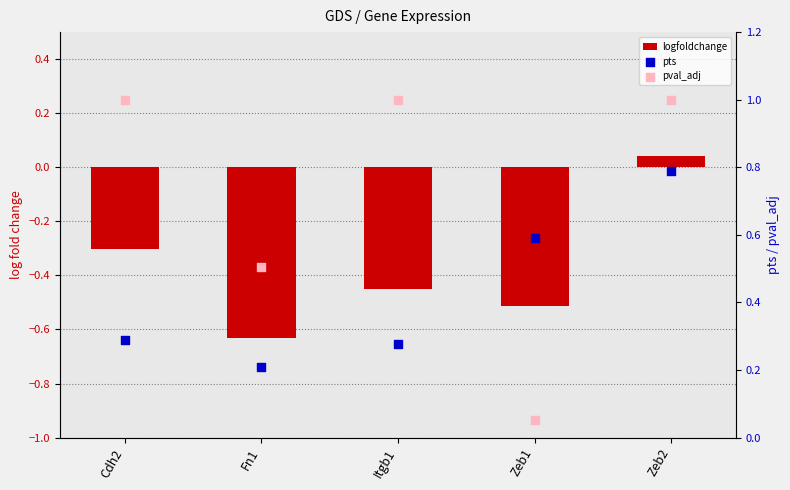

Which series has the largest total across all categories?

pval_adj